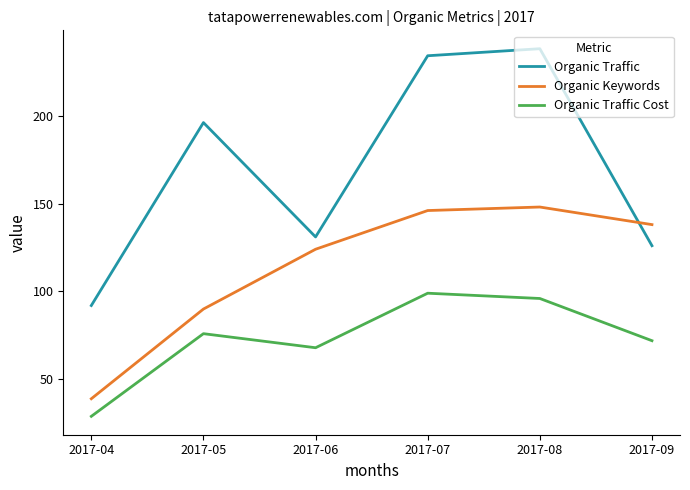

Which series ends up on top after the final intersection of Organic Keywords and Organic Traffic?

Organic Keywords